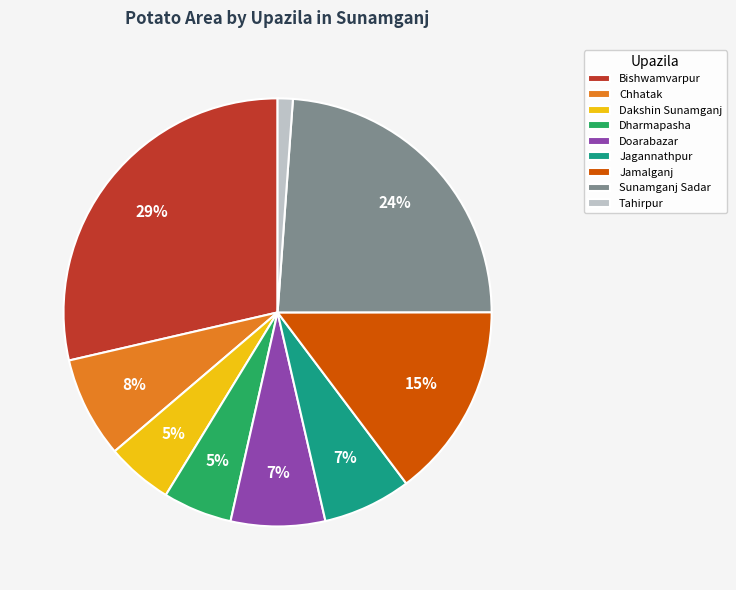

Which category has the smallest portion of the pie?

Tahirpur